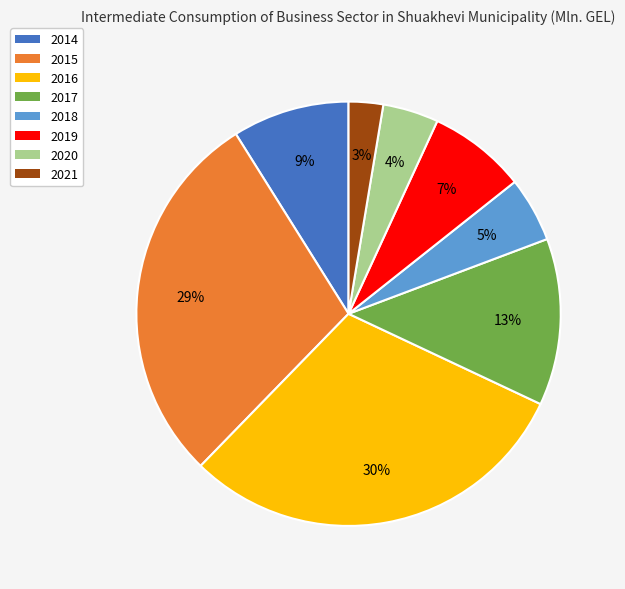

To the nearest percent, what percentage of the pie is 2017?

13%